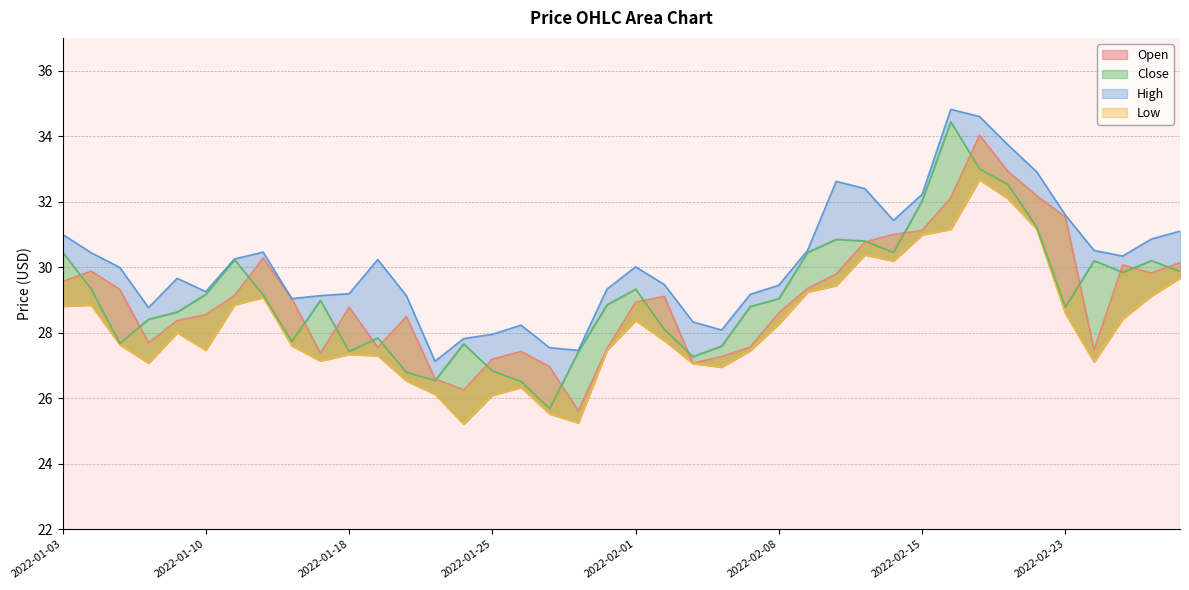

The value of High at 2022-02-18 is 45.5. True or false?

False